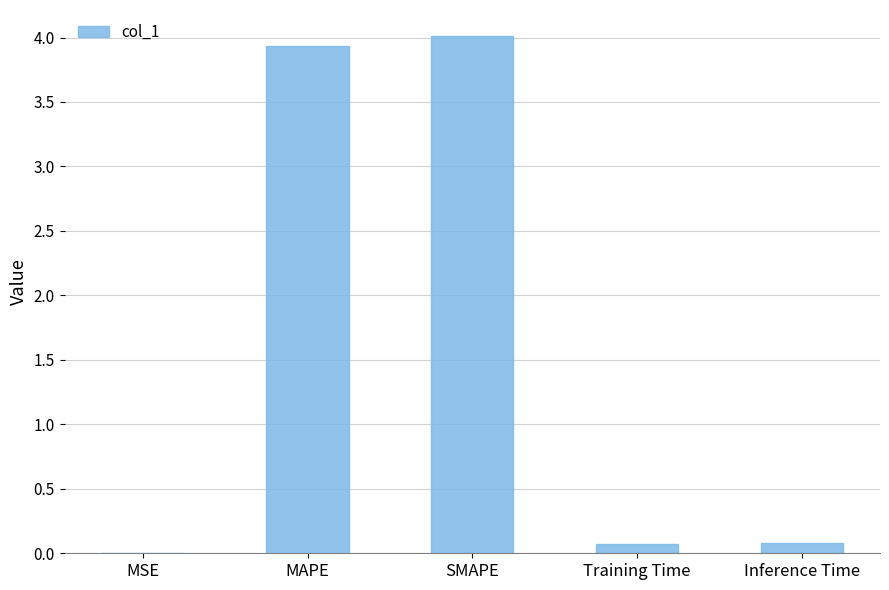

What is the maximum value shown in the chart?

4.0